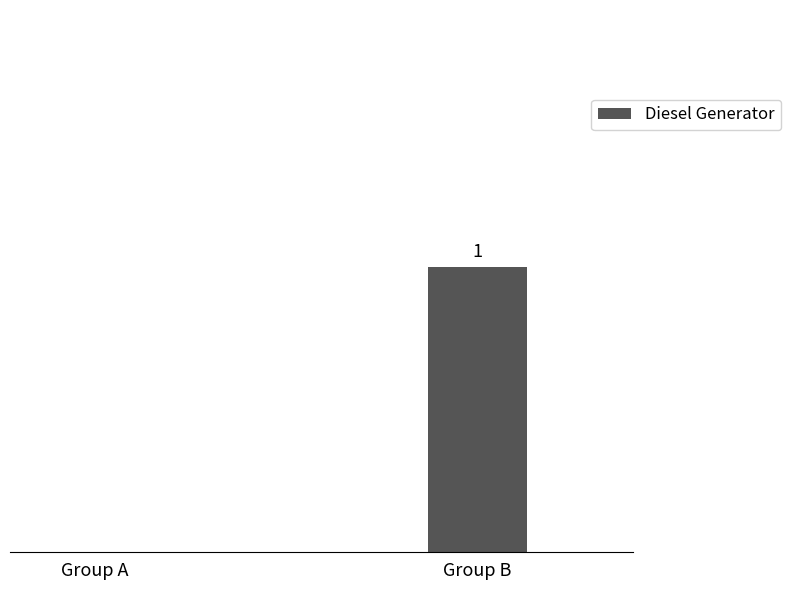

Between Group B and Group A, which is larger?

Group B